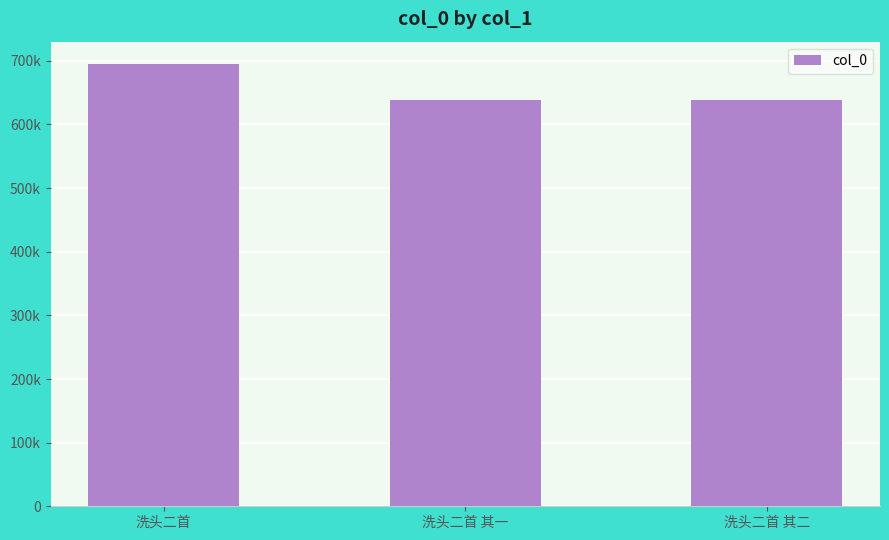

At which label does the data first exceed 638073?

洗头二首